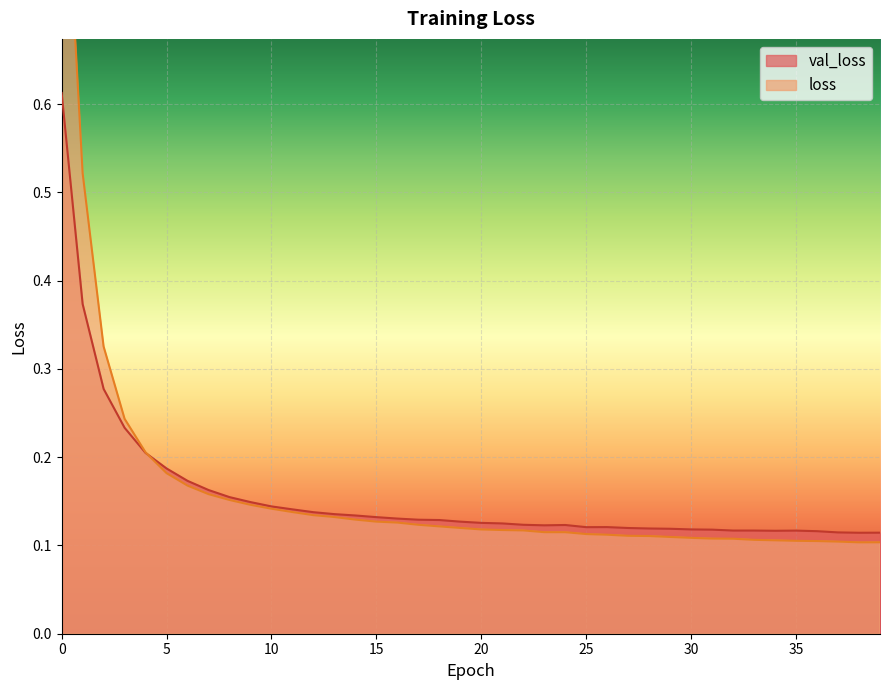

At which category does loss reach its first local valley?

38